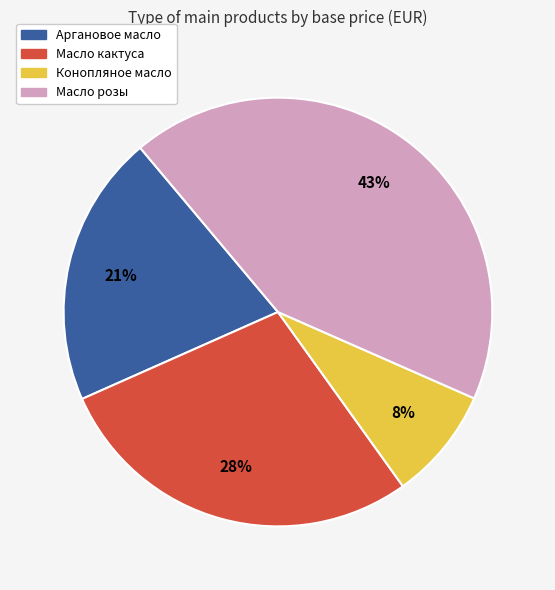

How many segments does this pie chart have?

4